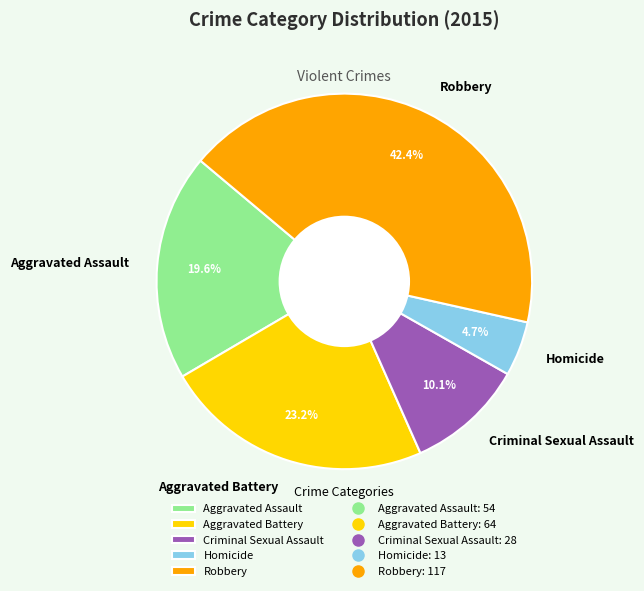

Does any single category account for the majority?

No